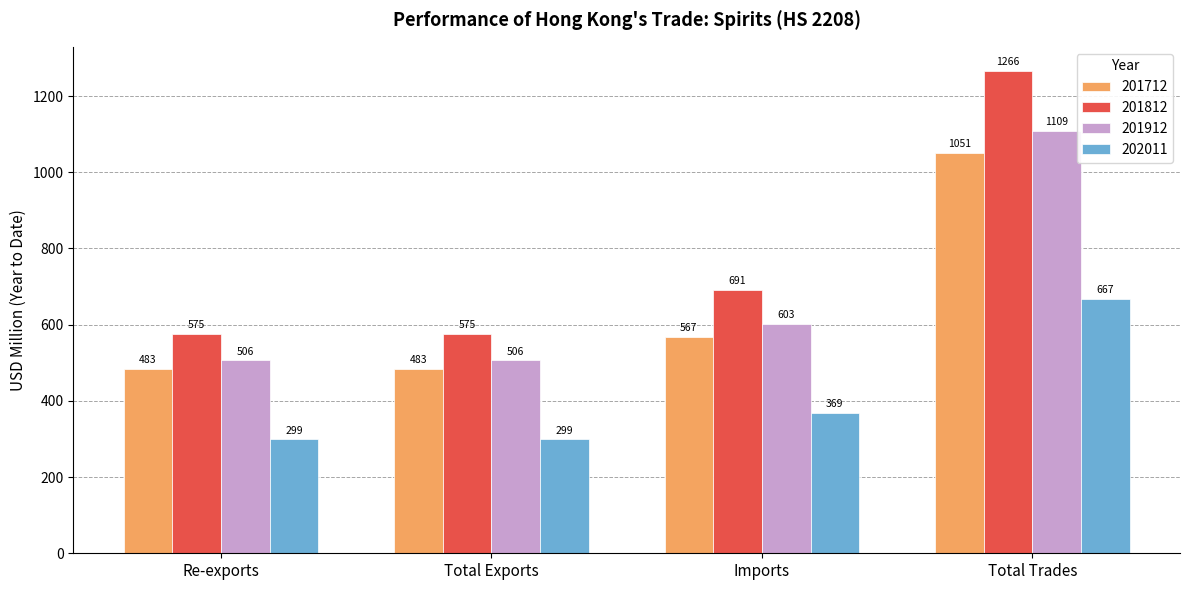

What is the difference between the maximum and minimum values in the 201812 series?

690.7